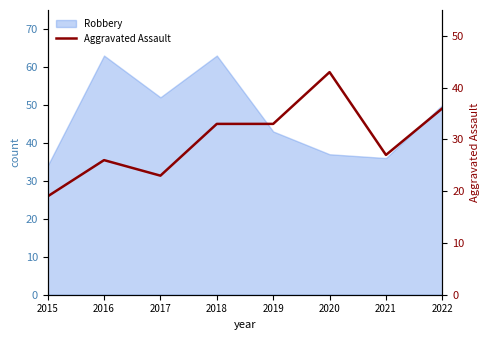

True or false: the data shows 26 at 2016.

True